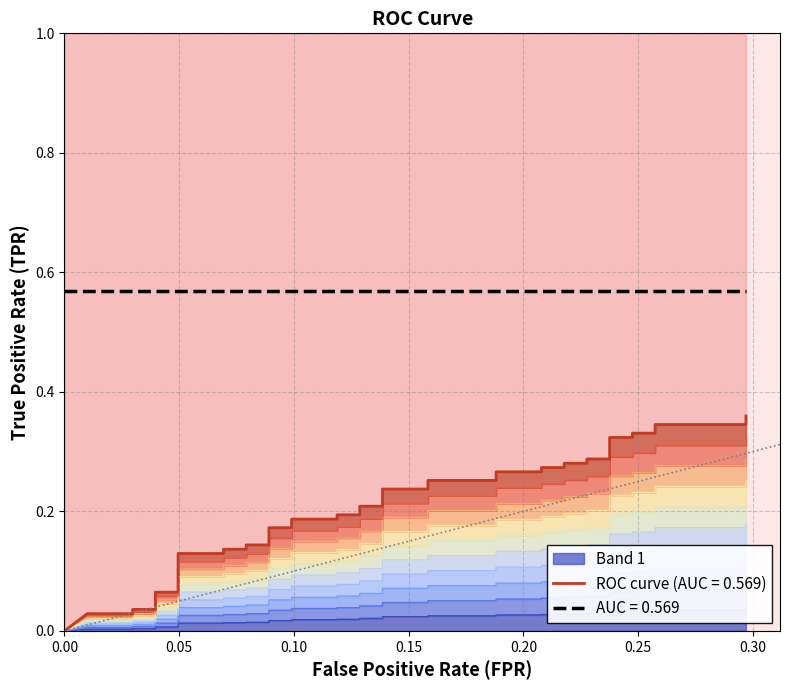

What position from the left is 0.20?

5